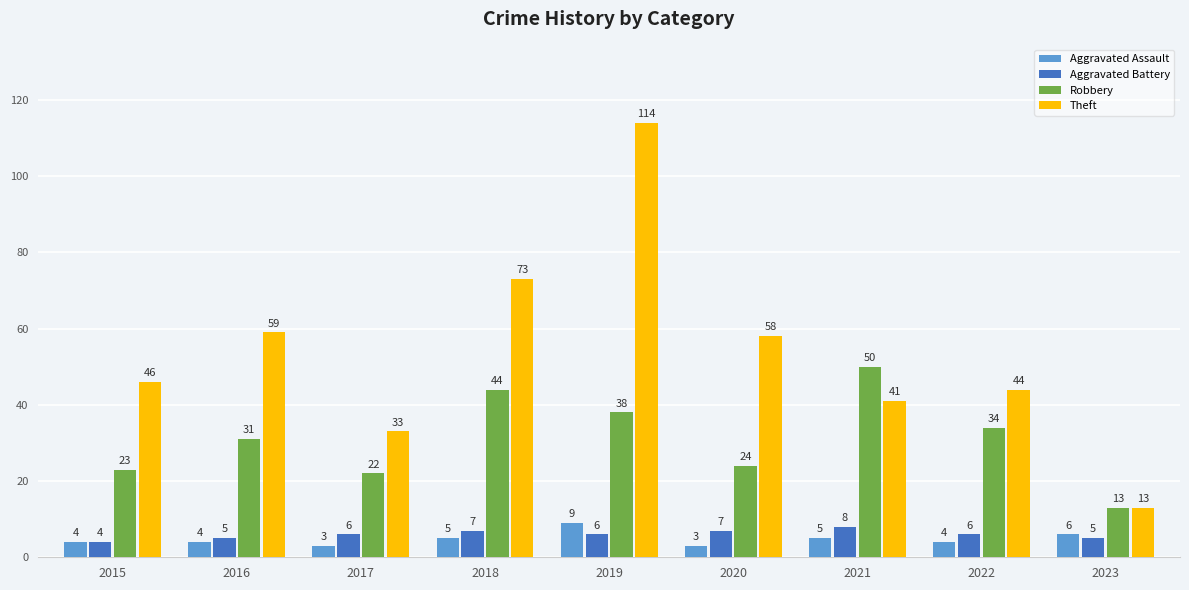

Which category has the lowest value in the Aggravated Battery series?

2015